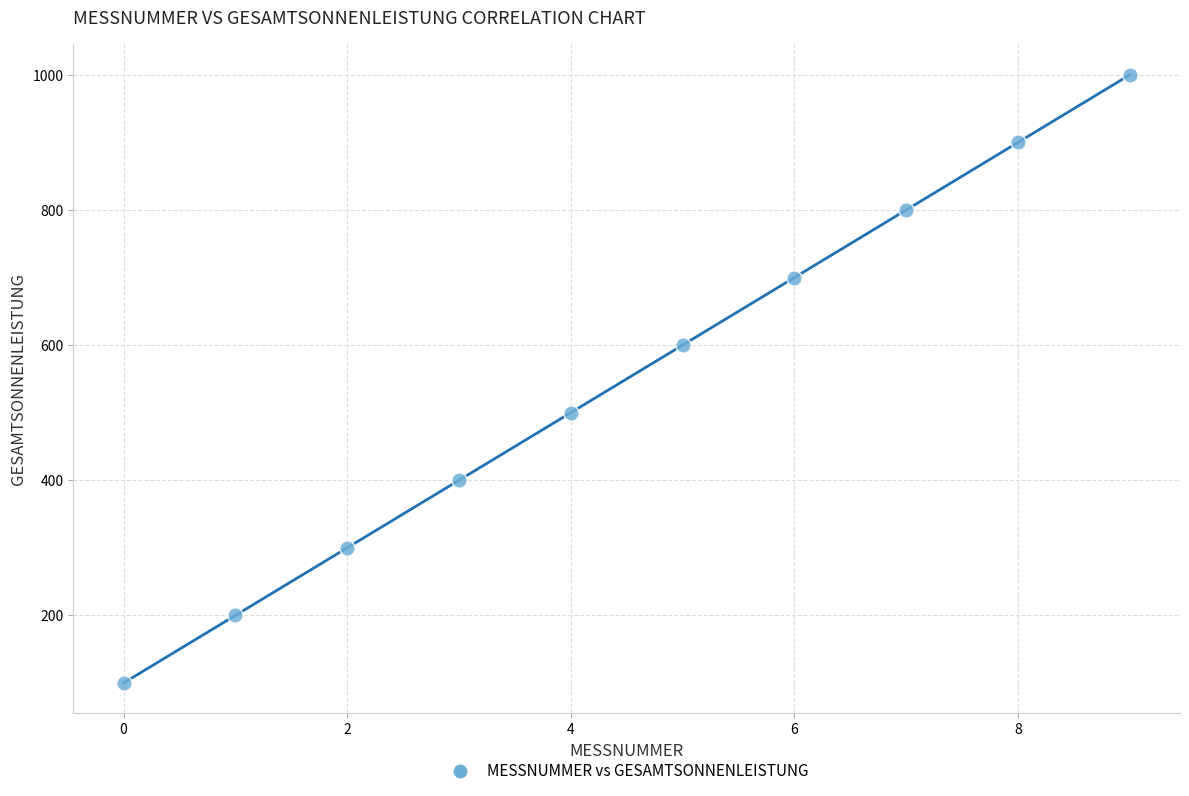

What is the average Y value?

550